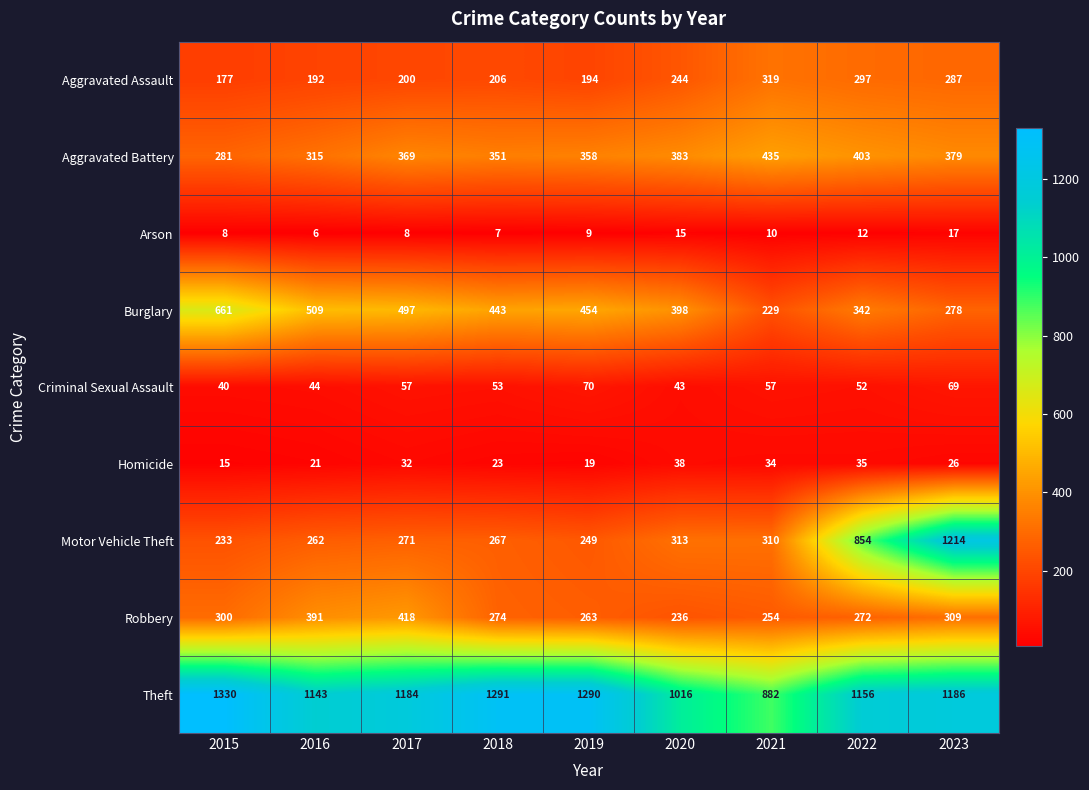

At which category does the chart reach its minimum across all series?

2016